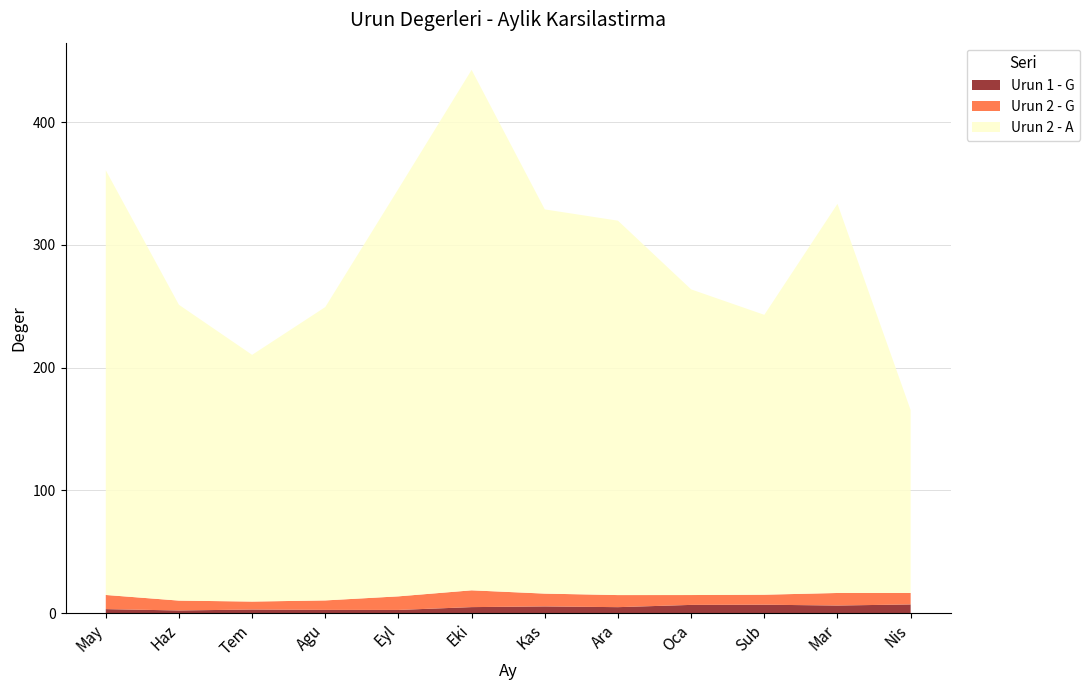

Reading right to left, transcribe all the data shown in this chart.

Urun 1 - G: 7.2	6.3	7.0	6.8	5.0	5.6	5.0	2.7	2.7	3.0	2.3	3.4
Urun 2 - G: 9.3	10.2	8.1	8.0	9.8	10.4	13.7	11.1	7.7	6.5	8.0	11.5
Urun 2 - A: 149.0	317.0	228.0	249.0	305.0	313.0	424.0	332.0	239.0	201.0	241.0	346.0